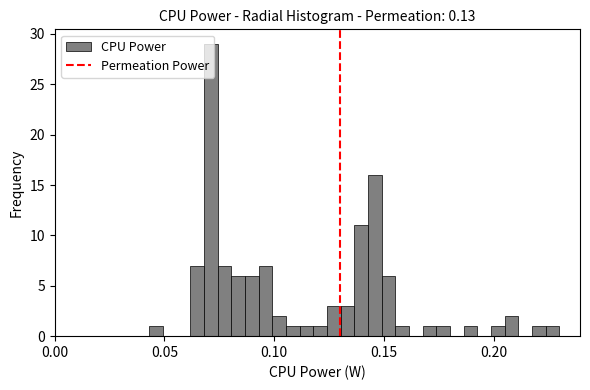

Around what value on the x-axis is the tallest bar? Give the approximate position of its centre, as read against the axis.

0.070